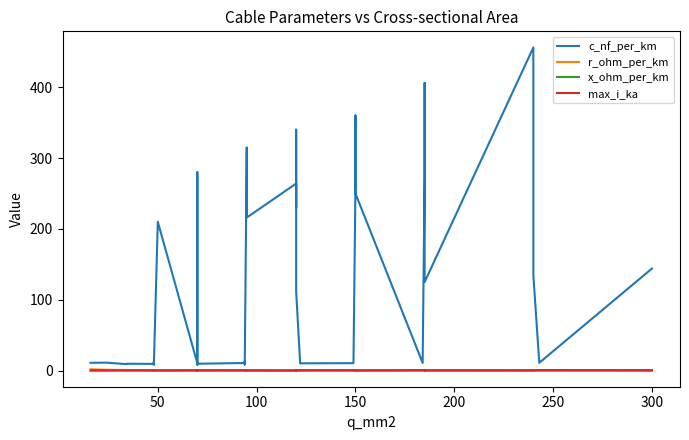

How many lines are shown in the chart?

4